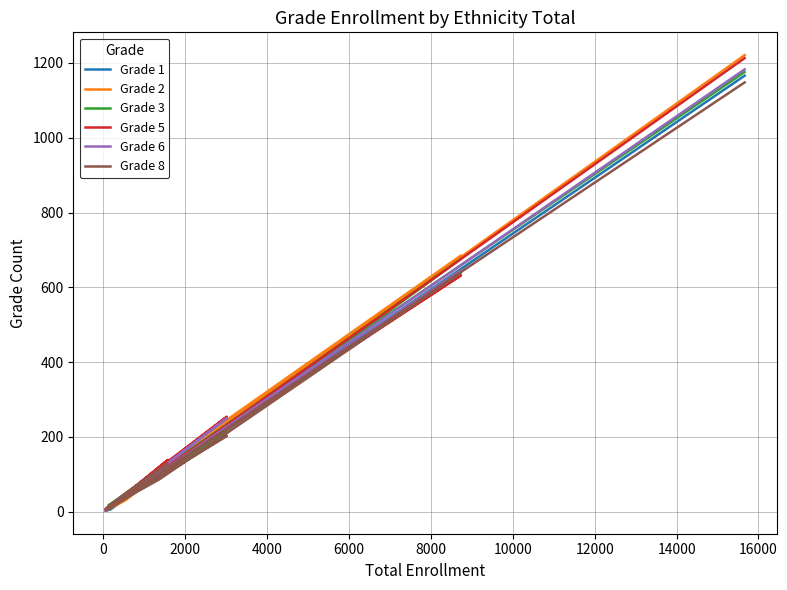

Between 6000 and 14000, which series saw the biggest shift?

Grade 5